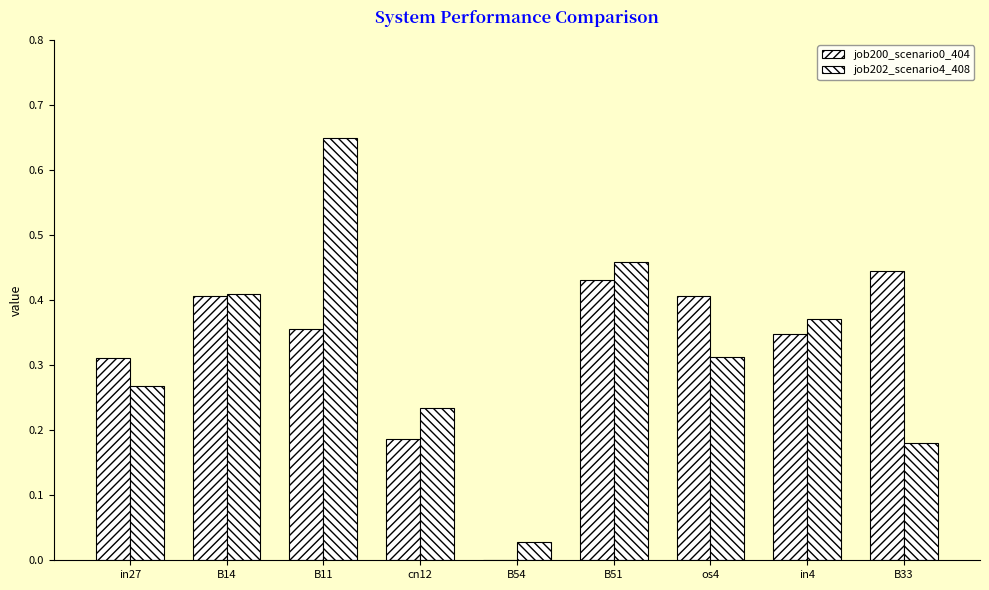

Reading right to left, transcribe all the data shown in this chart.

job200_scenario0_404: 0.4	0.3	0.4	0.4	0.0	0.2	0.4	0.4	0.3
job202_scenario4_408: 0.2	0.4	0.3	0.5	0.0	0.2	0.6	0.4	0.3